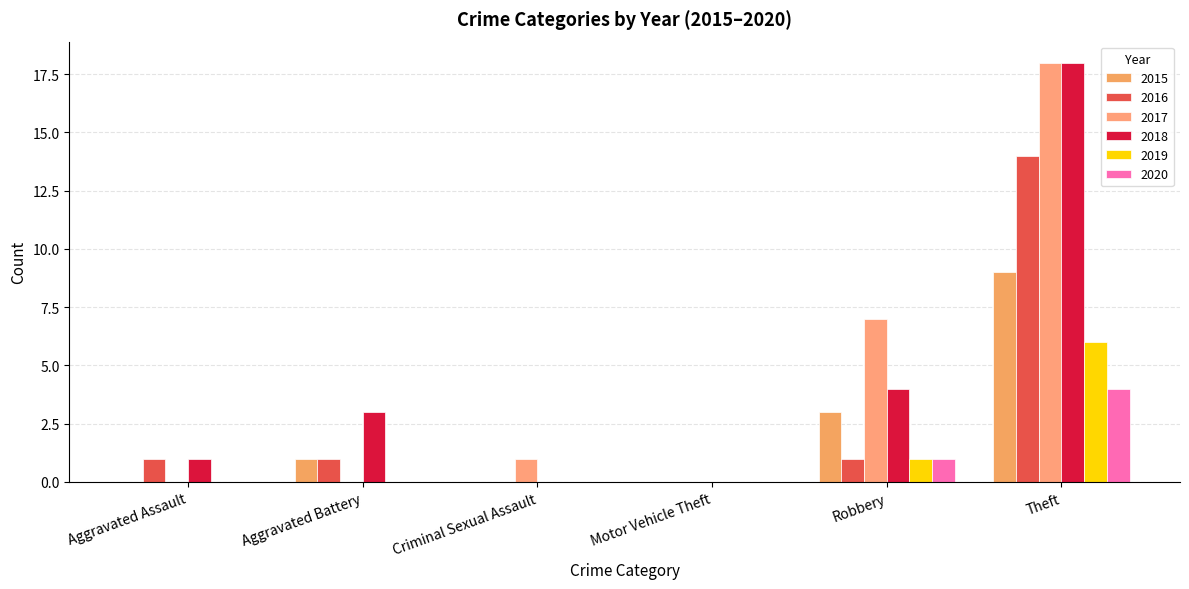

How many groups of bars are there?

6